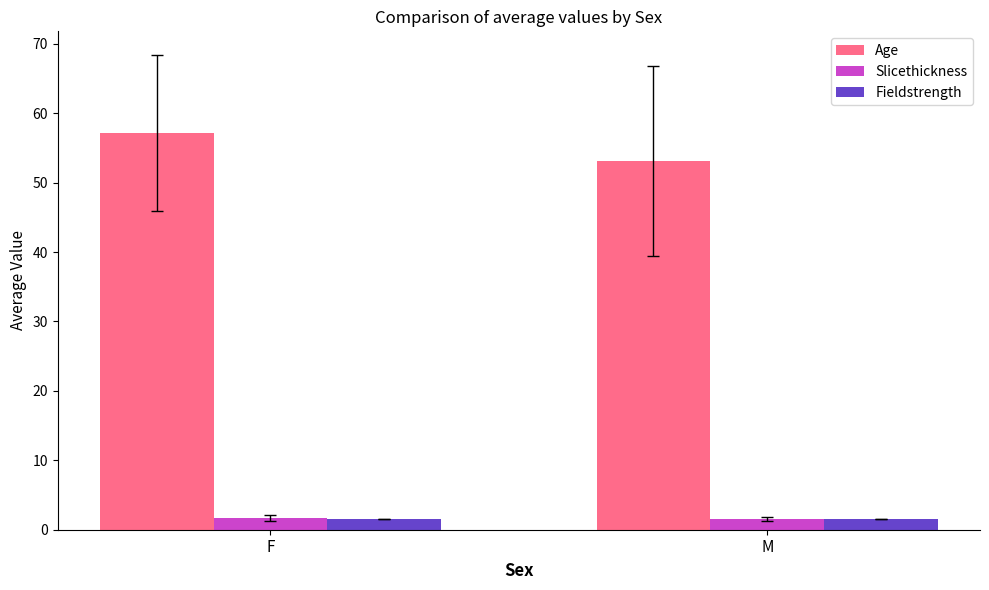

At how many categories does at least one series exceed 22?

2